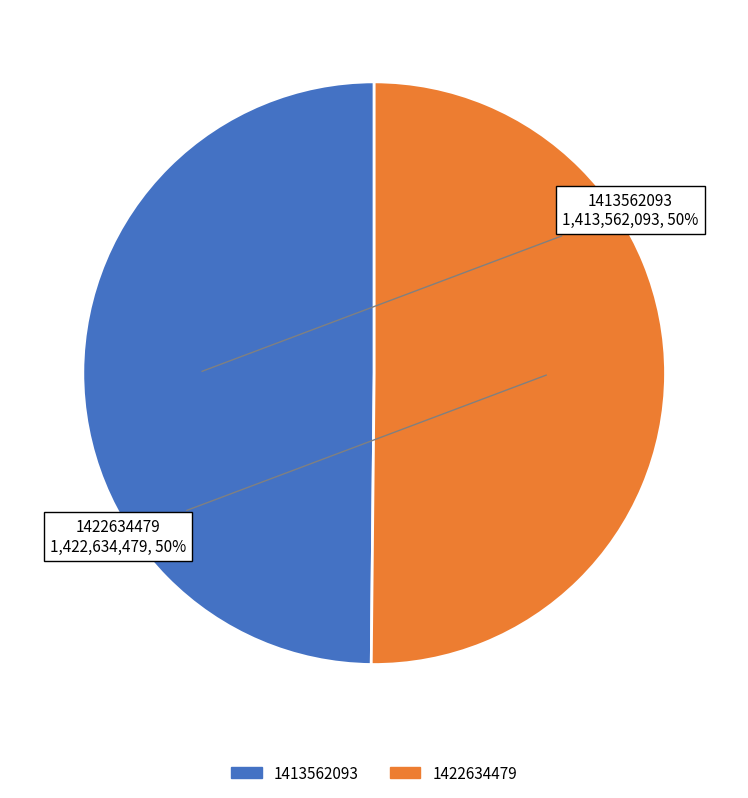

What is the ratio of the value at 1422634479 to the value at 1413562093?

1.0